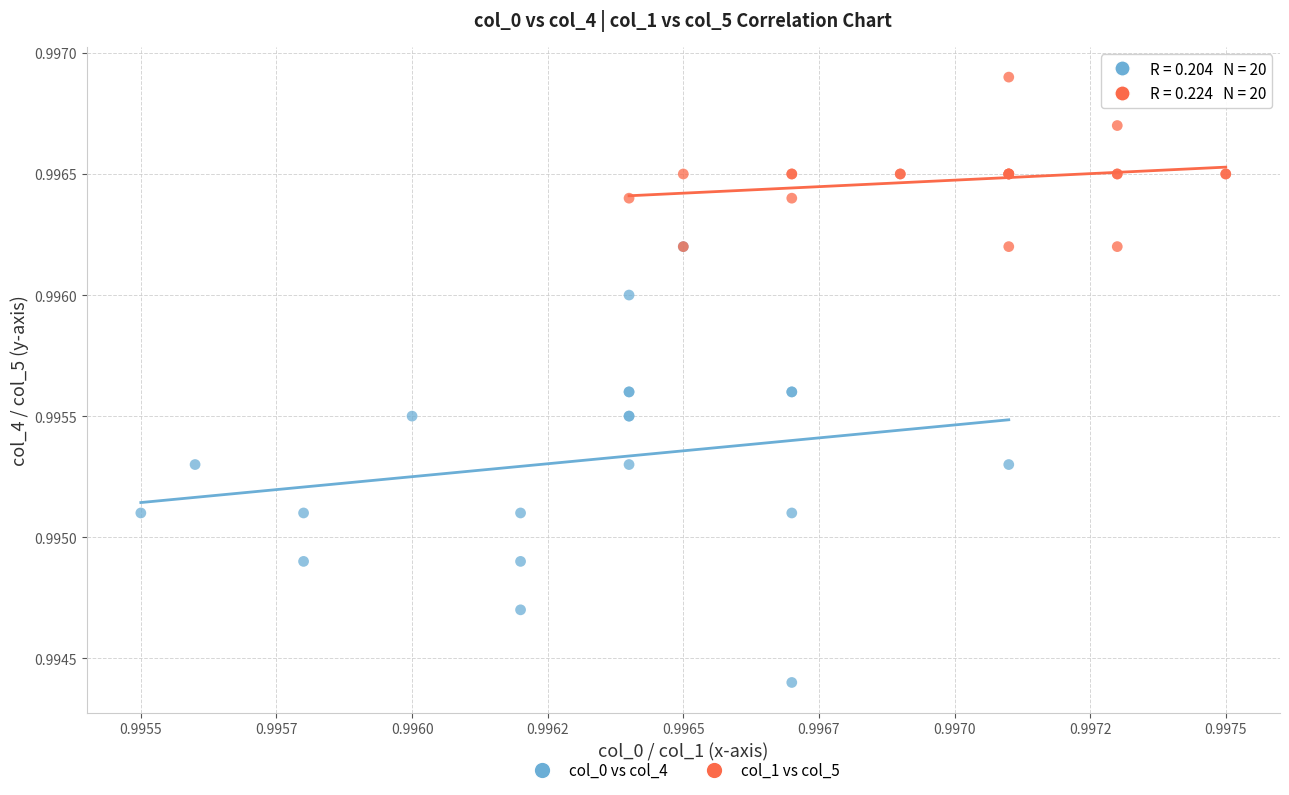

What are all the series names shown in the legend?

col_0 vs col_4, col_1 vs col_5